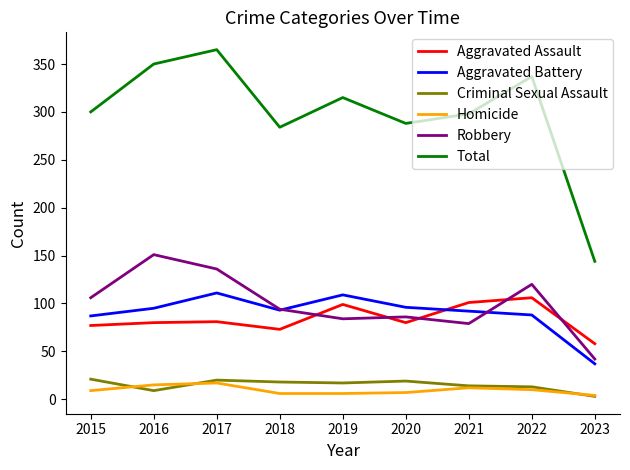

What is the sum of all Total values?

2681